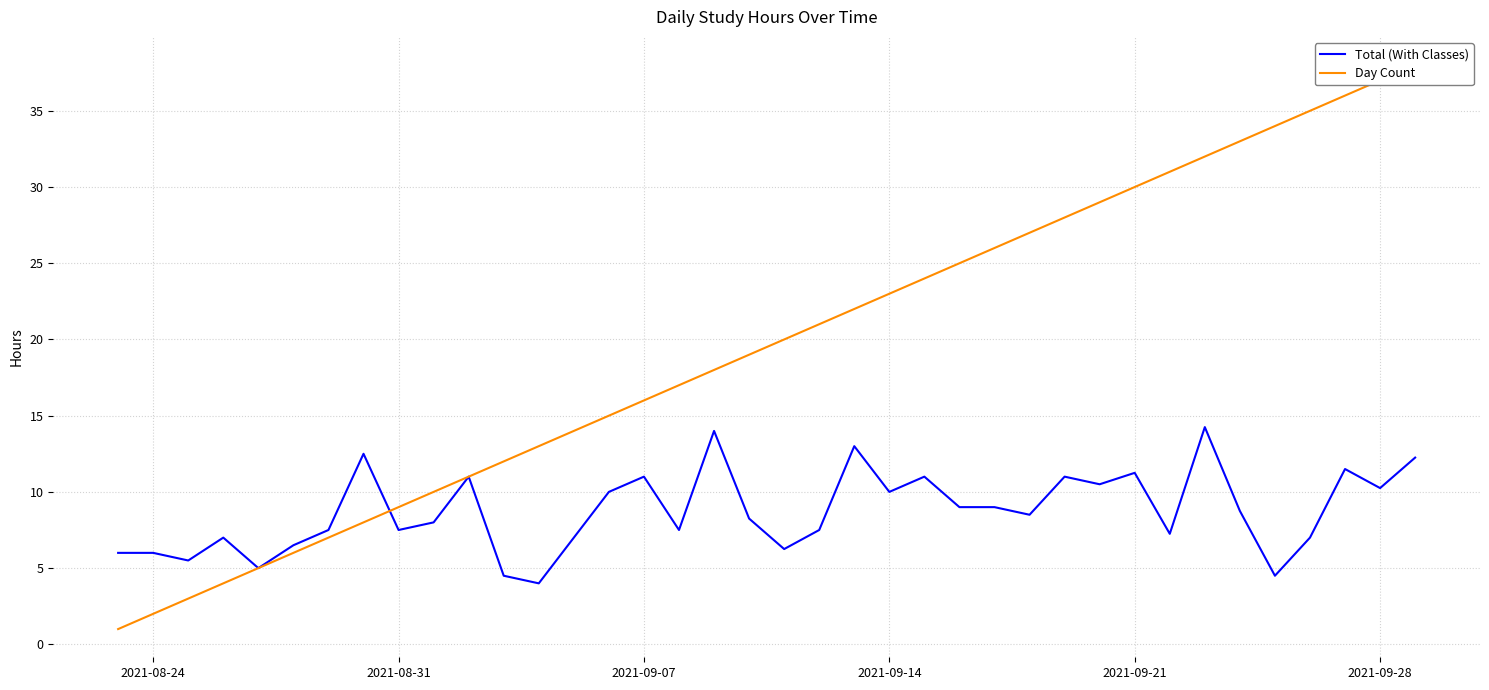

True or false: Total (With Classes) has a value of 7.5 at 2021-08-31.

True